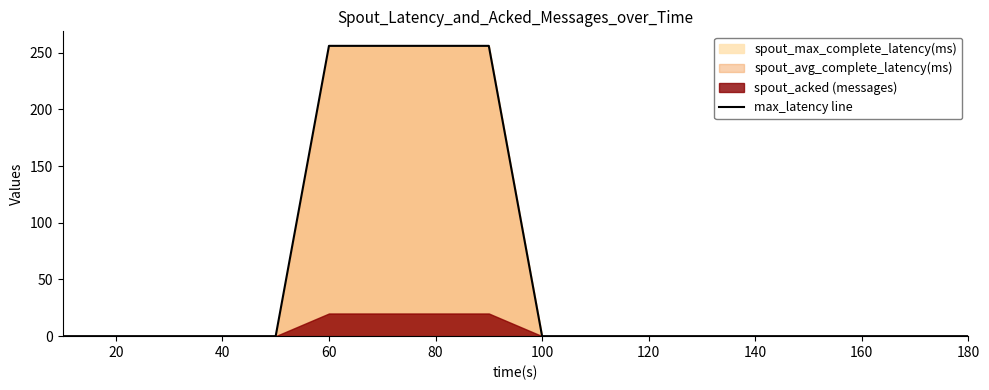

The value of max_latency line at 20 is 0. True or false?

True